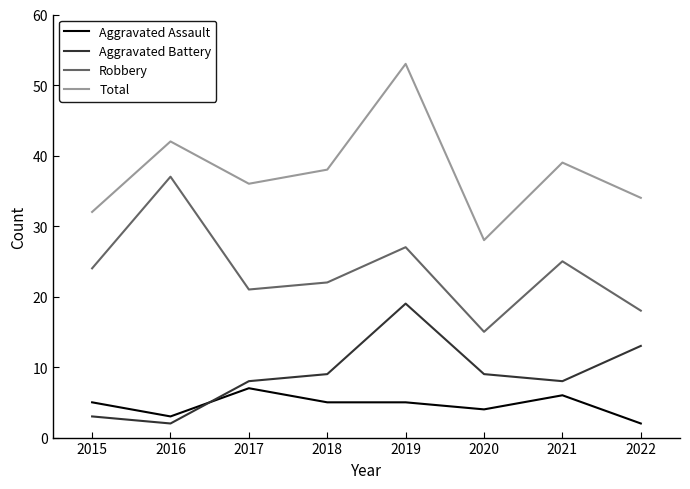

True or false: Robbery has a value of 10 at 2015.

False